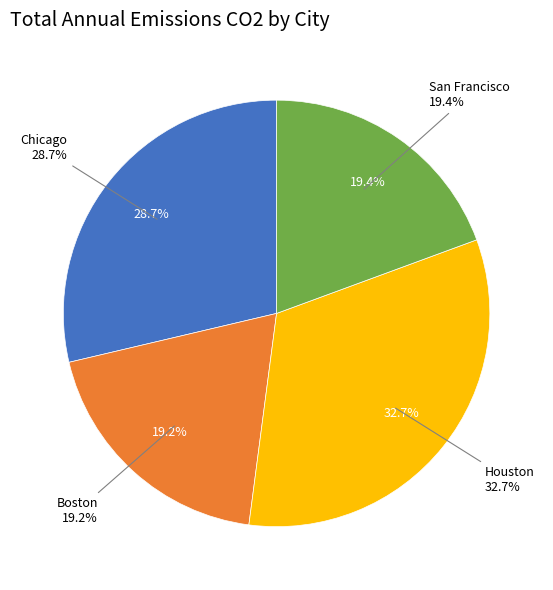

Does Boston represent more than half of the total?

No